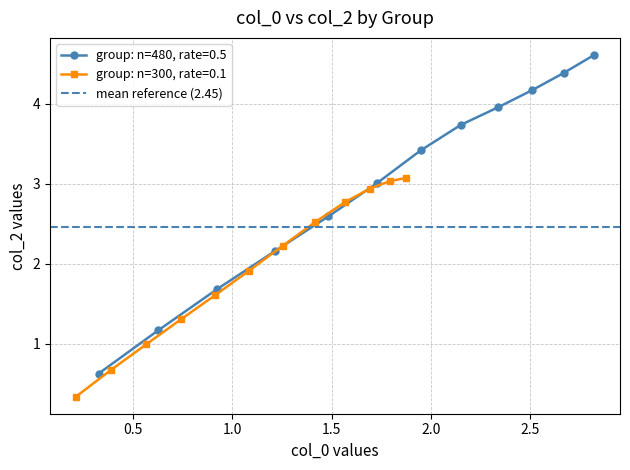

What is the value of the group: n=300, rate=0.1 point at the 8th from the left?

2.5